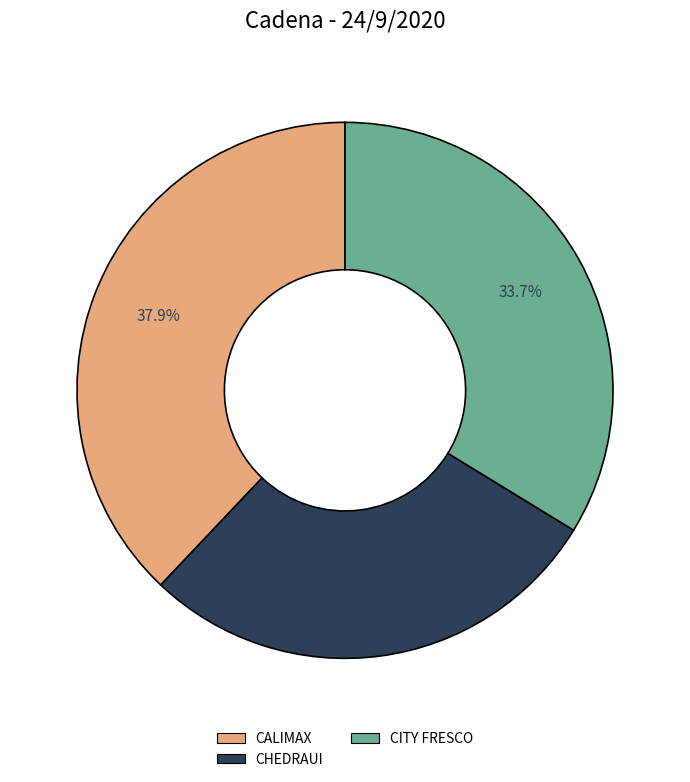

Does any single category account for the majority?

No